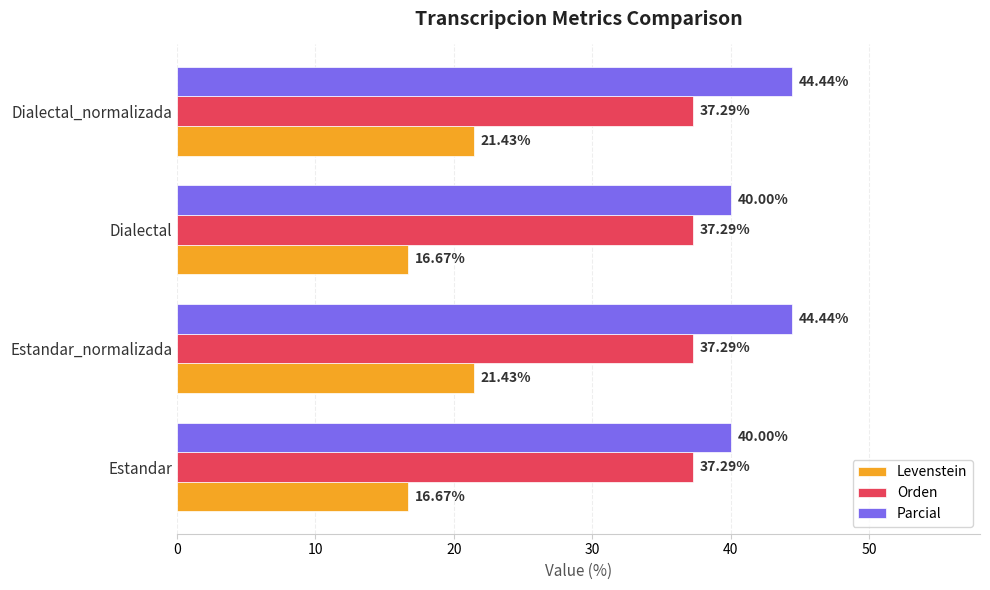

What is the spread (max minus min) of values at Estandar?

23.3